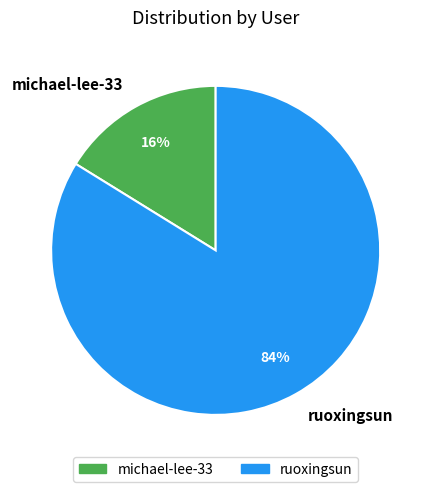

Rank the categories by value from lowest to highest.

michael-lee-33, ruoxingsun